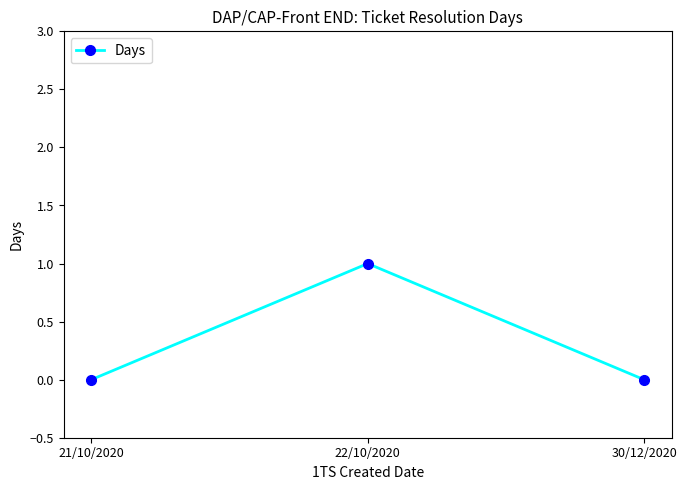

What position from the right is 22/10/2020?

2